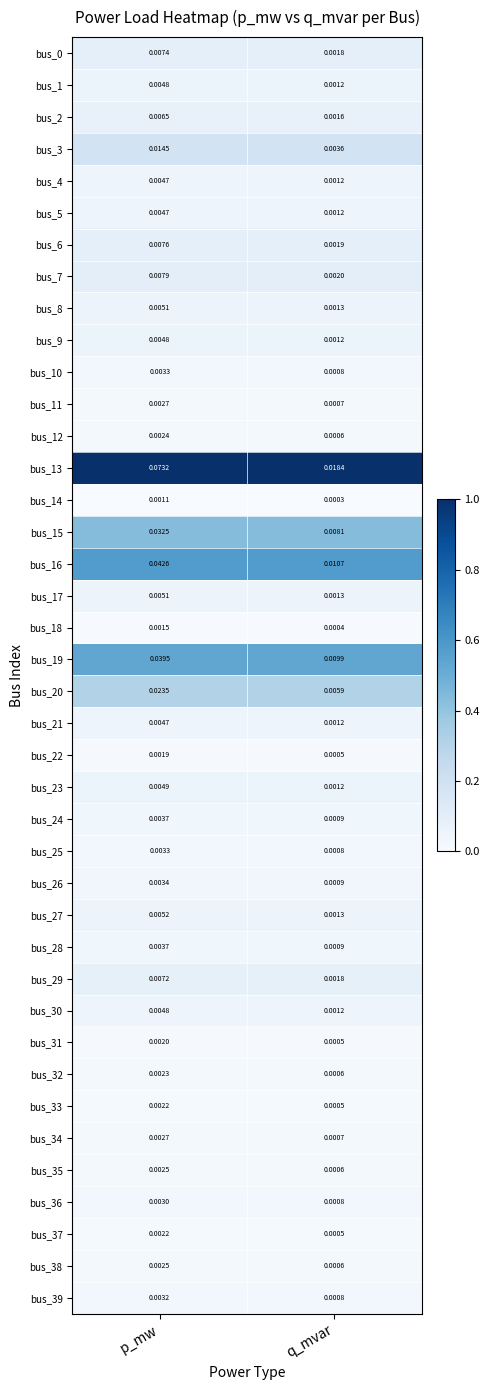

How many distinct data groups are displayed?

40